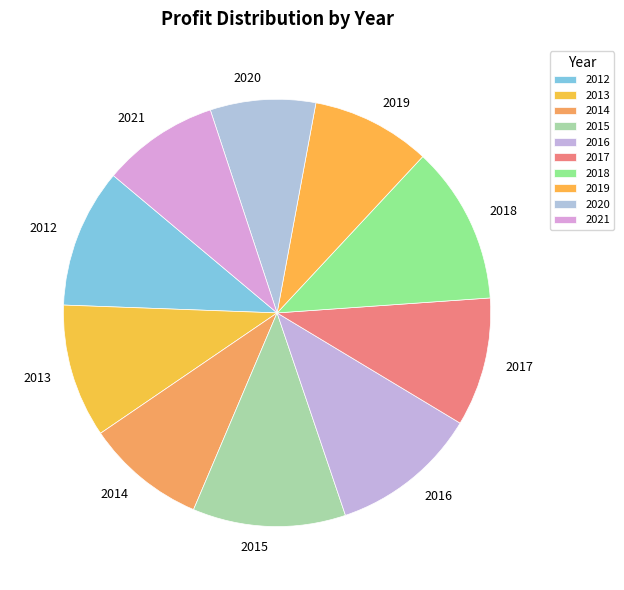

The 2015 slice represents 5% of the pie. True or false?

False